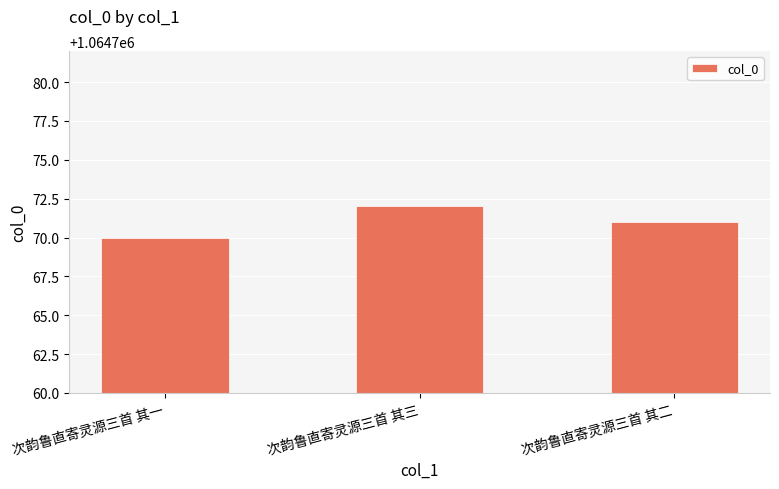

Rank the categories by value from lowest to highest.

次韵鲁直寄灵源三首 其一, 次韵鲁直寄灵源三首 其二, 次韵鲁直寄灵源三首 其三